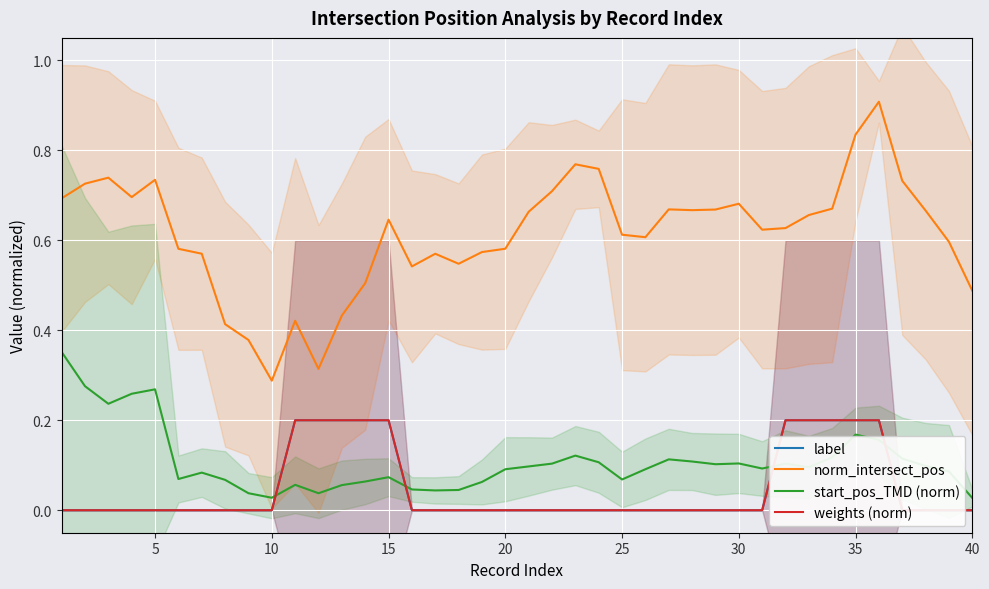

True or false: norm_intersect_pos and start_pos_TMD (norm) cross at least once.

False